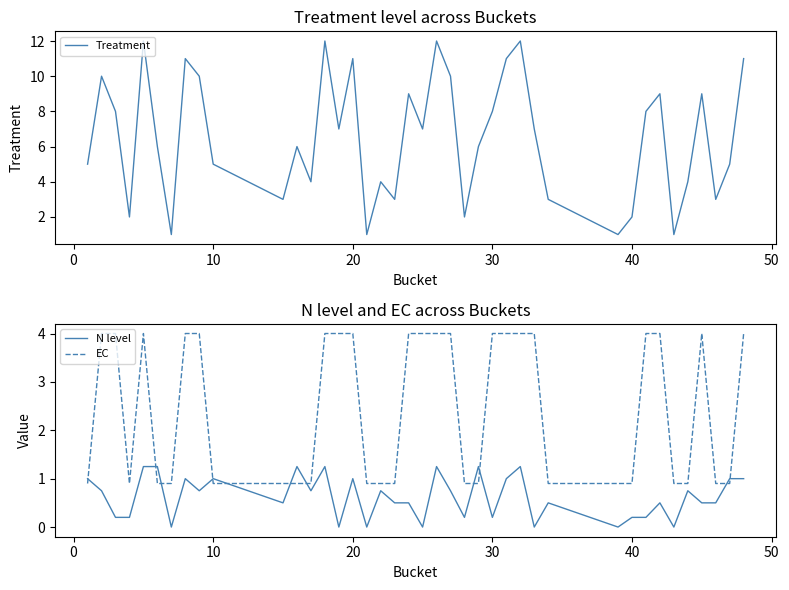

The EC series shows 4.0 at 30. True or false?

True